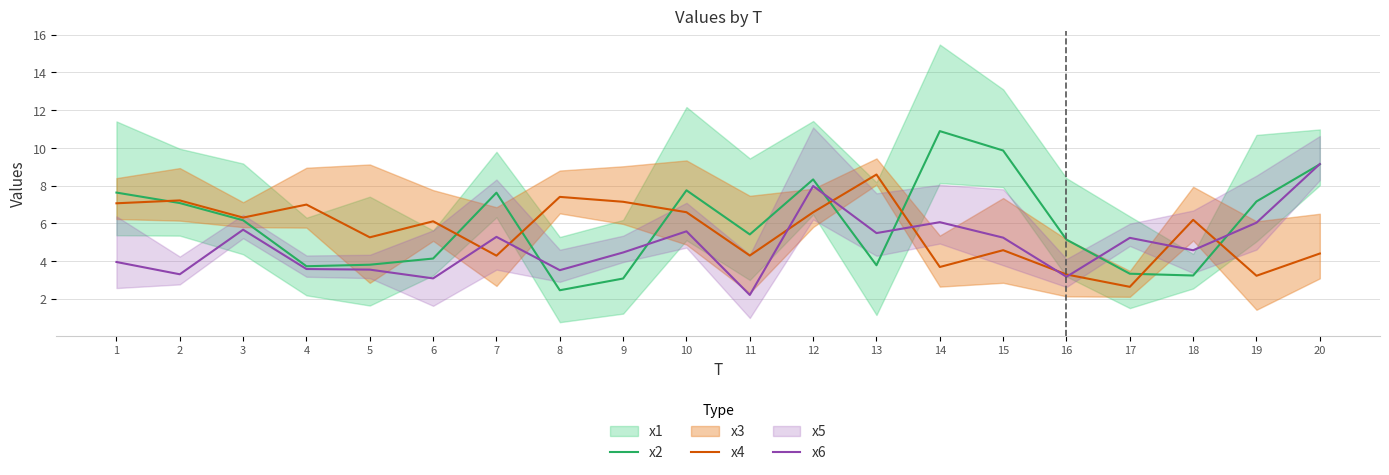

Reading left to right, extract all data points from this chart.

x2: 1=7.6	2=7.1	3=6.2	4=3.7	5=3.8	6=4.1	7=7.6	8=2.5	9=3.1	10=7.8	11=5.4	12=8.3	13=3.8	14=10.9	15=9.9	16=5.1	17=3.3	18=3.2	19=7.2	20=9.1
x4: 1=7.1	2=7.2	3=6.3	4=7.0	5=5.3	6=6.1	7=4.3	8=7.4	9=7.1	10=6.6	11=4.3	12=6.6	13=8.6	14=3.7	15=4.6	16=3.3	17=2.6	18=6.2	19=3.2	20=4.4
x6: 1=4.0	2=3.3	3=5.7	4=3.6	5=3.5	6=3.1	7=5.3	8=3.5	9=4.5	10=5.6	11=2.2	12=8.0	13=5.5	14=6.1	15=5.2	16=3.2	17=5.2	18=4.6	19=6.0	20=9.1